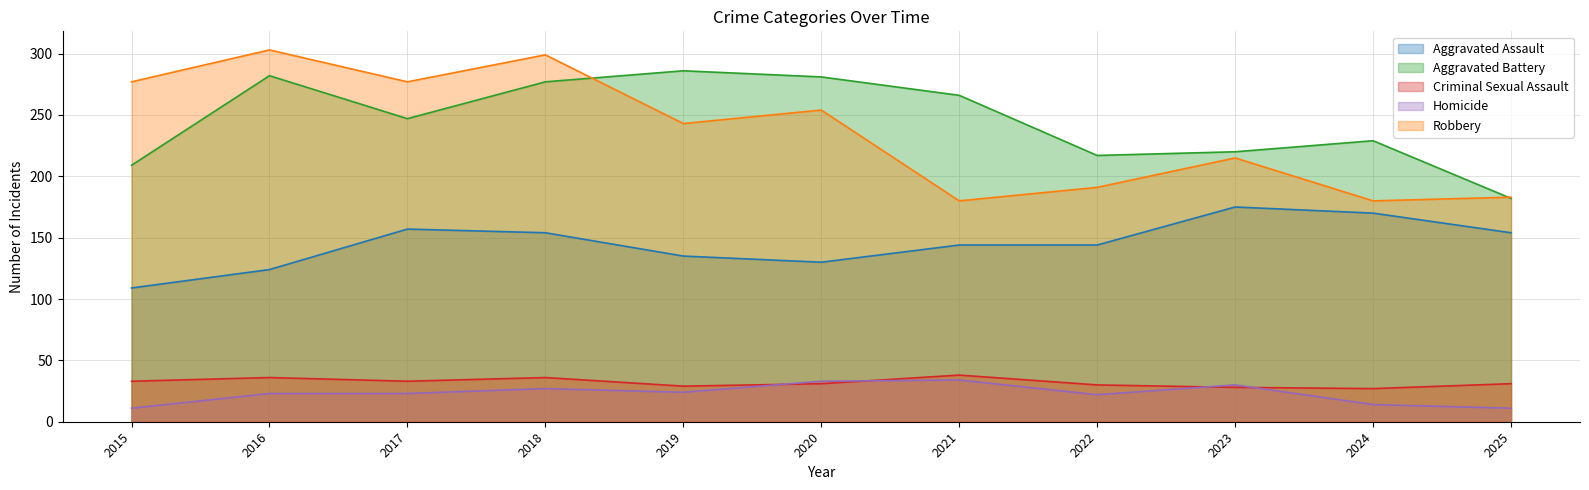

True or false: Homicide and Aggravated Battery intersect in this chart.

False